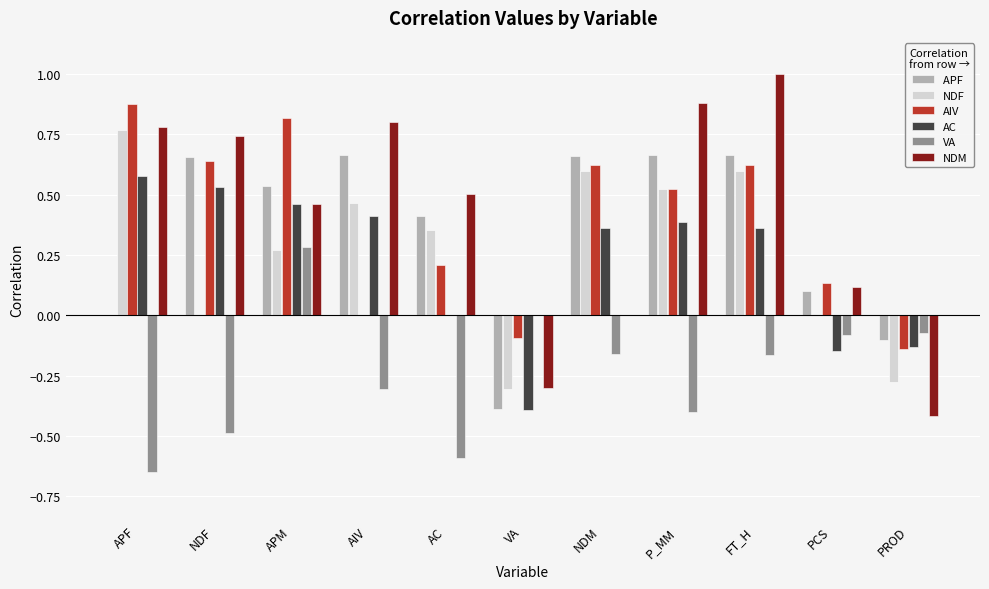

What is the label of the 8th bar from the left?

P_MM